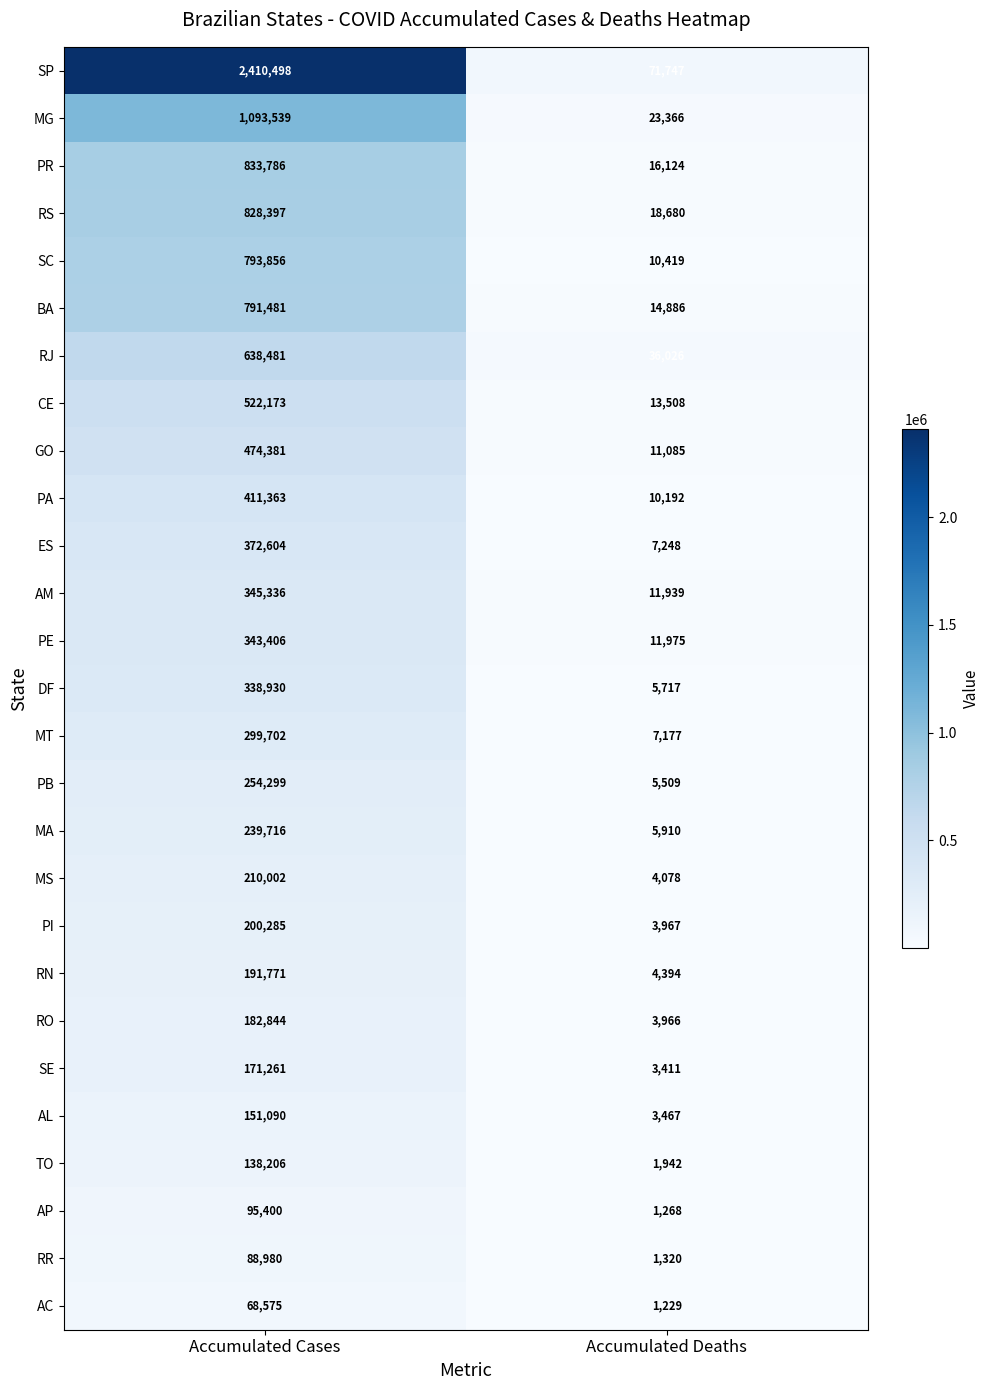

At how many categories does at least one series exceed 418558?

1